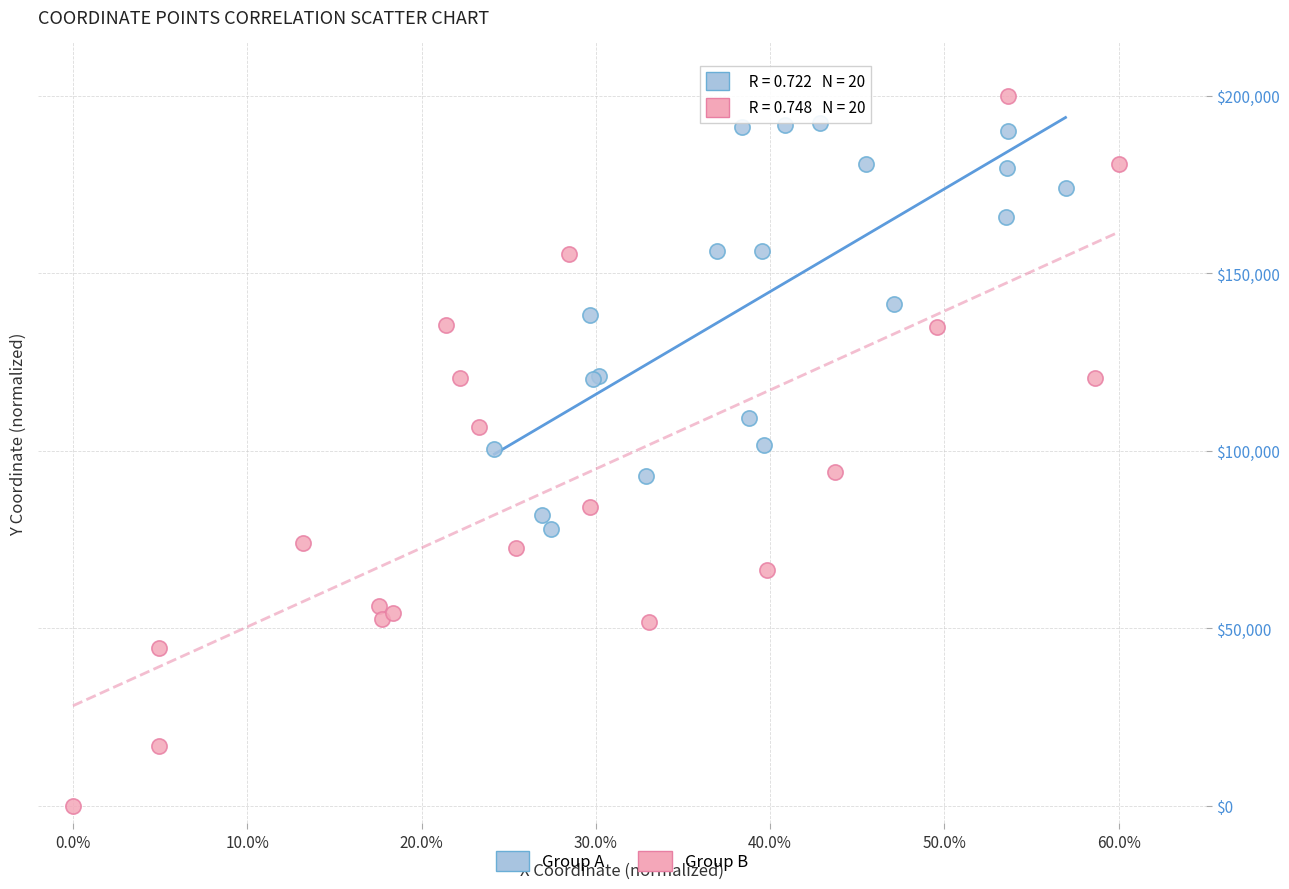

Which series contains the lowest Y value?

Group B